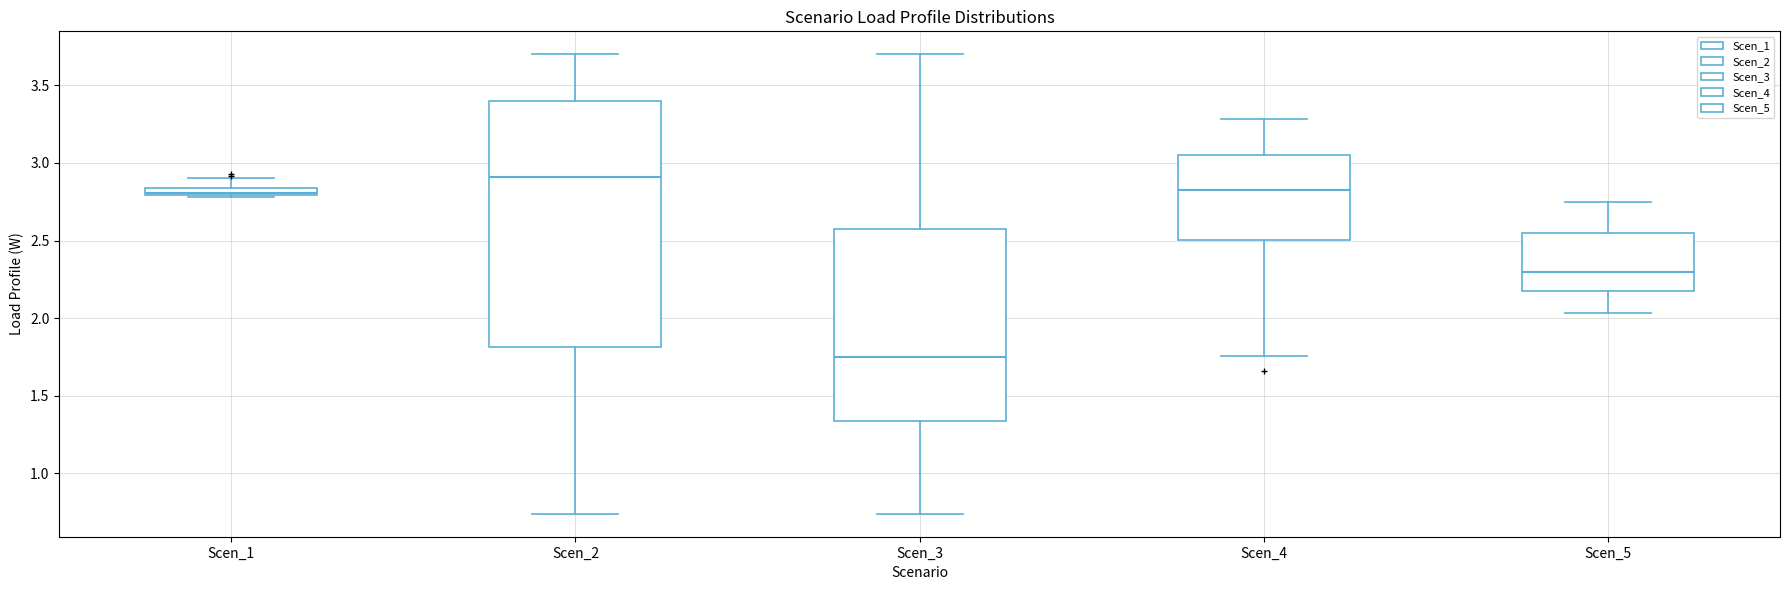

Which box has the lowest median line?

Scen_3